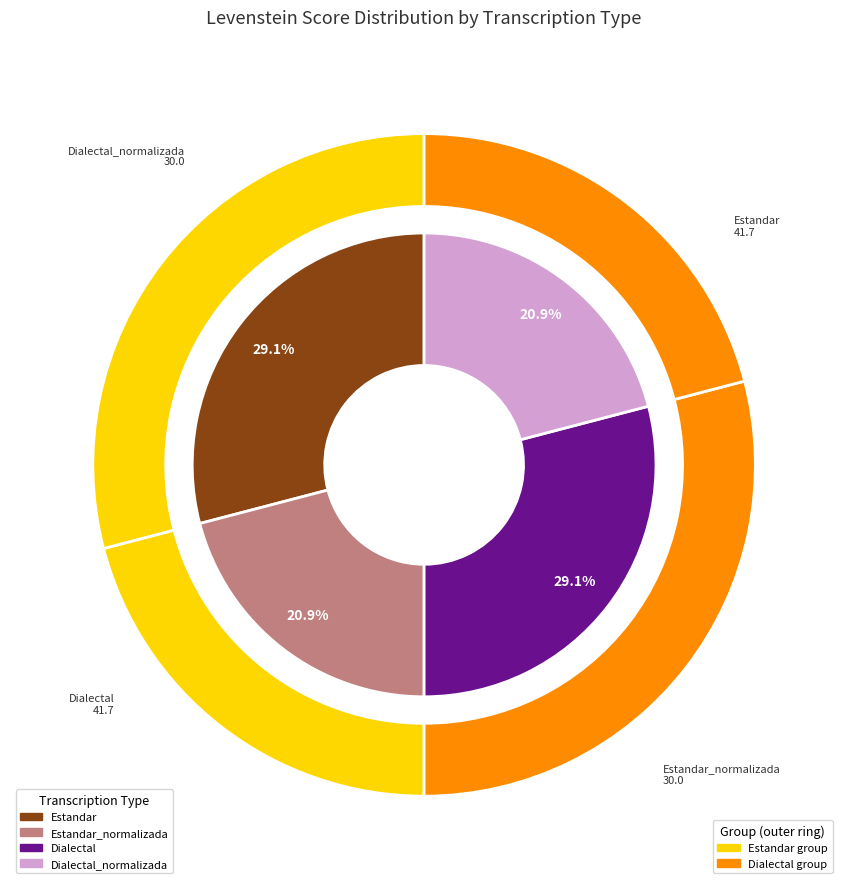

Is it true that Estandar is 23% of the pie?

False